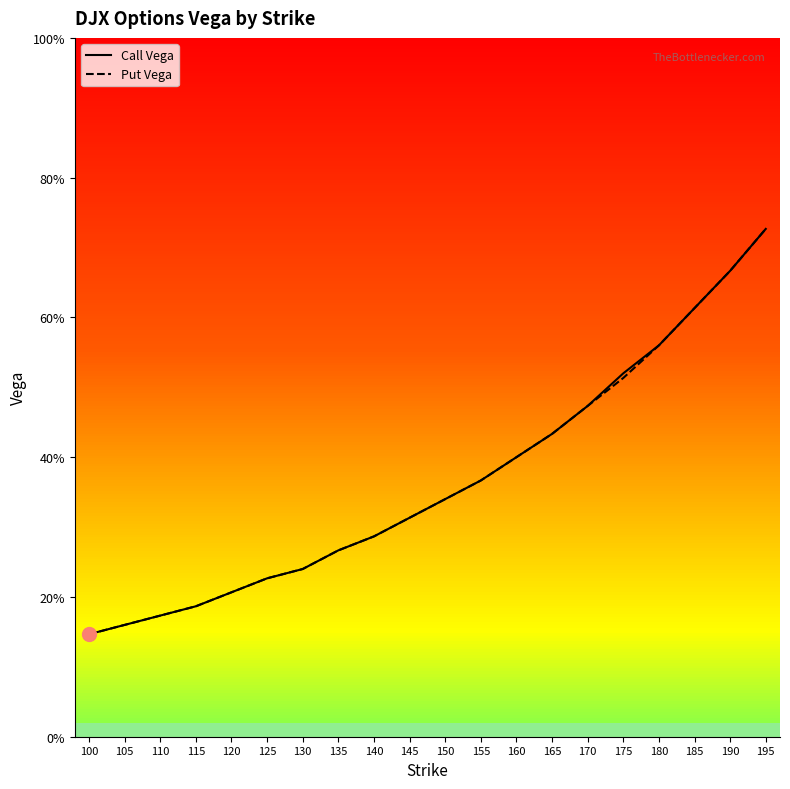

Which series changed the most between 115 and 135?

Call Vega